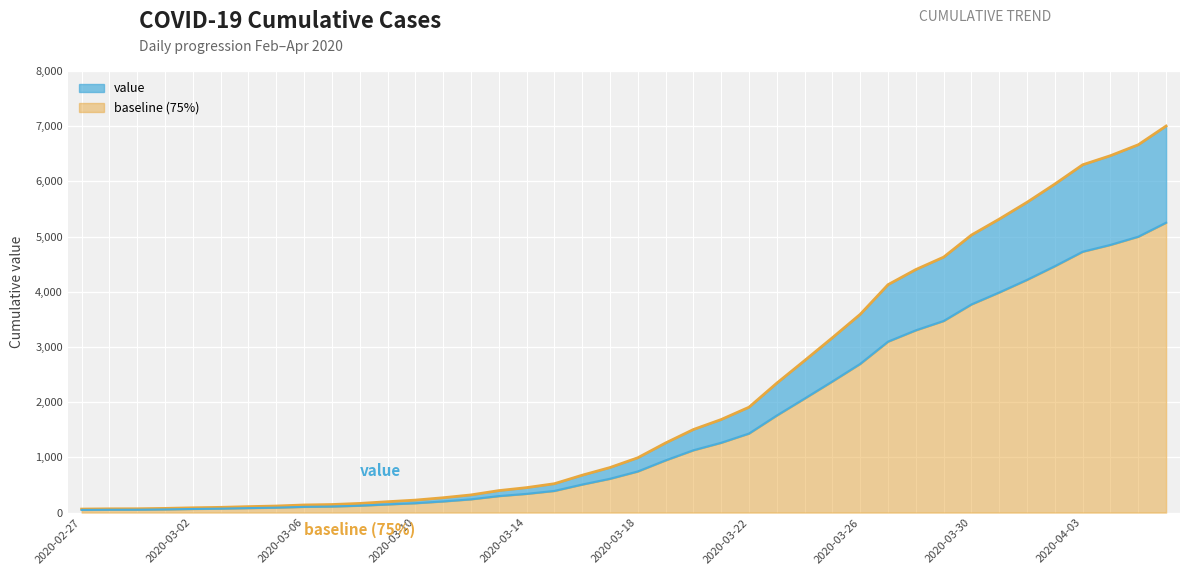

List the labels in order of value, largest first.

2020-04-06, 2020-04-05, 2020-04-04, 2020-04-03, 2020-04-02, 2020-04-01, 2020-03-31, 2020-03-30, 2020-03-29, 2020-03-28, 2020-03-27, 2020-03-26, 2020-03-25, 2020-03-24, 2020-03-23, 2020-03-22, 2020-03-21, 2020-03-20, 2020-03-19, 2020-03-18, 2020-03-17, 2020-03-16, 2020-03-15, 2020-03-14, 2020-03-13, 2020-03-12, 2020-03-11, 2020-03-10, 2020-03-09, 2020-03-08, 2020-03-07, 2020-03-06, 2020-03-05, 2020-03-04, 2020-03-03, 2020-03-02, 2020-03-01, 2020-02-29, 2020-02-28, 2020-02-27